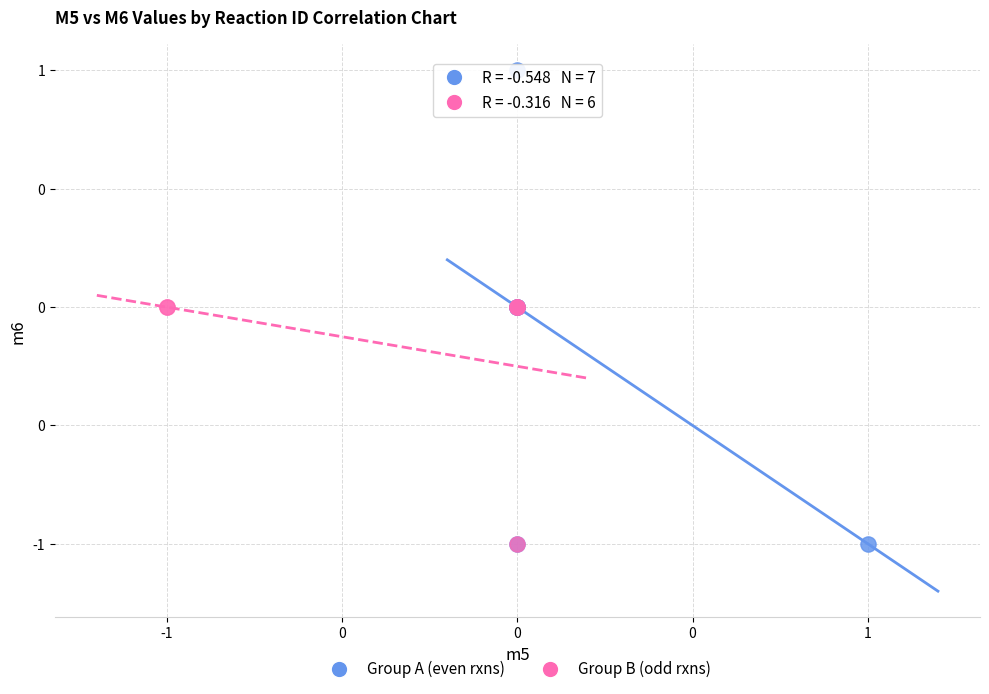

What are all the series names shown in the legend?

Group A (even rxns), Group B (odd rxns)